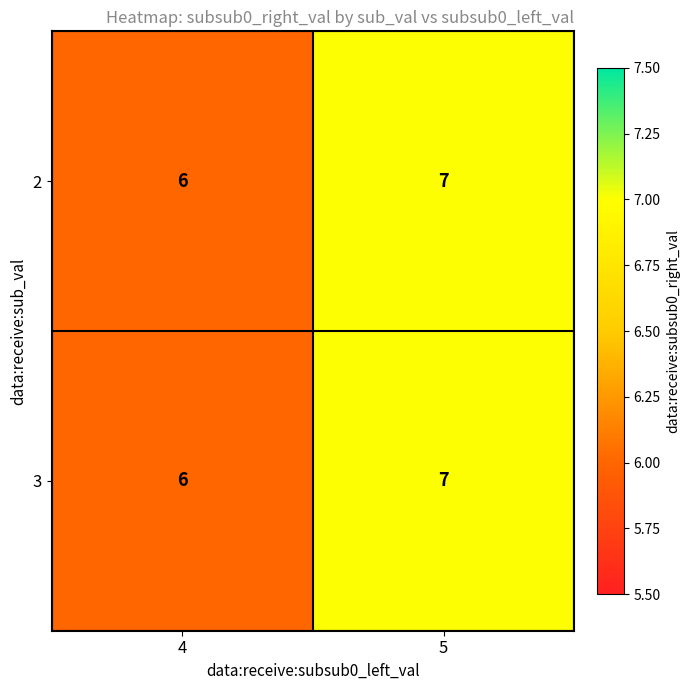

The value of 3 at 5 is 7. True or false?

True